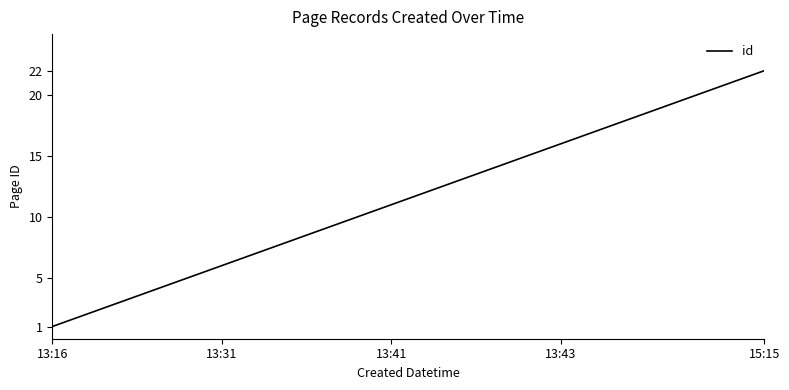

What is the difference between the maximum and minimum values?

21